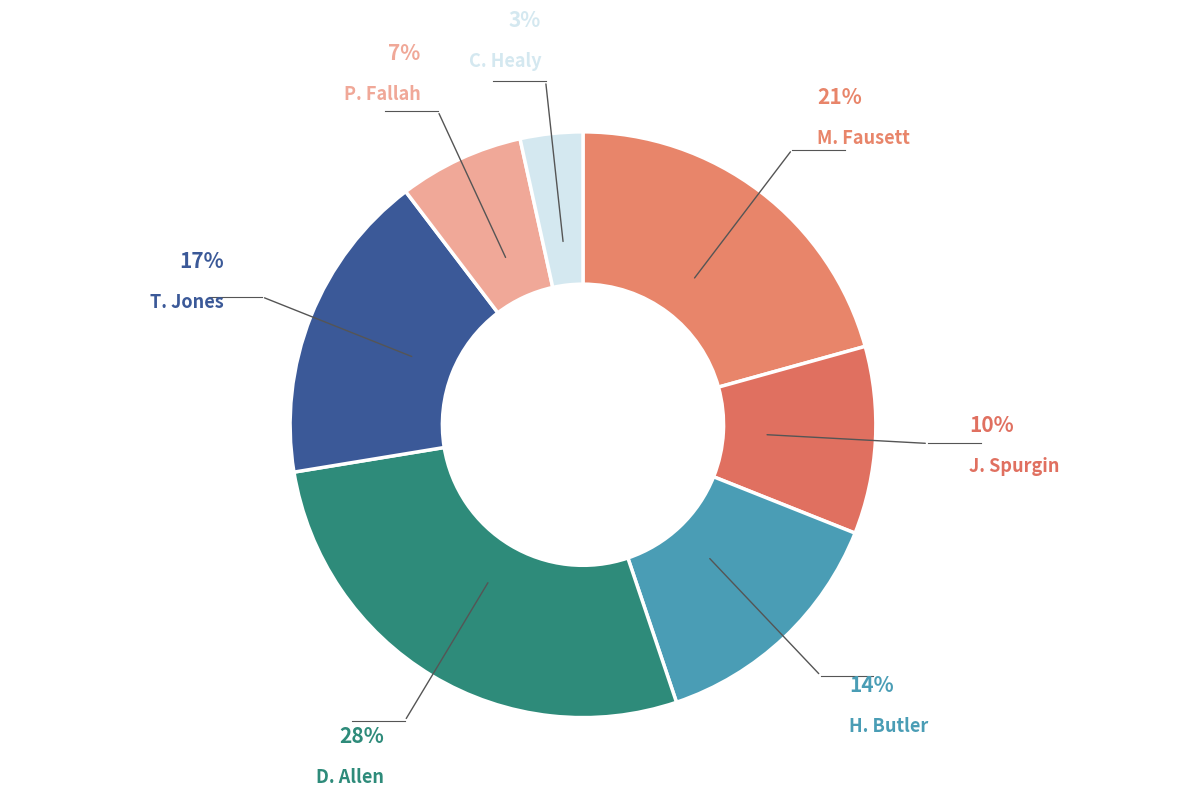

Do D. Allen and C. Healy together represent more than half of the pie?

No